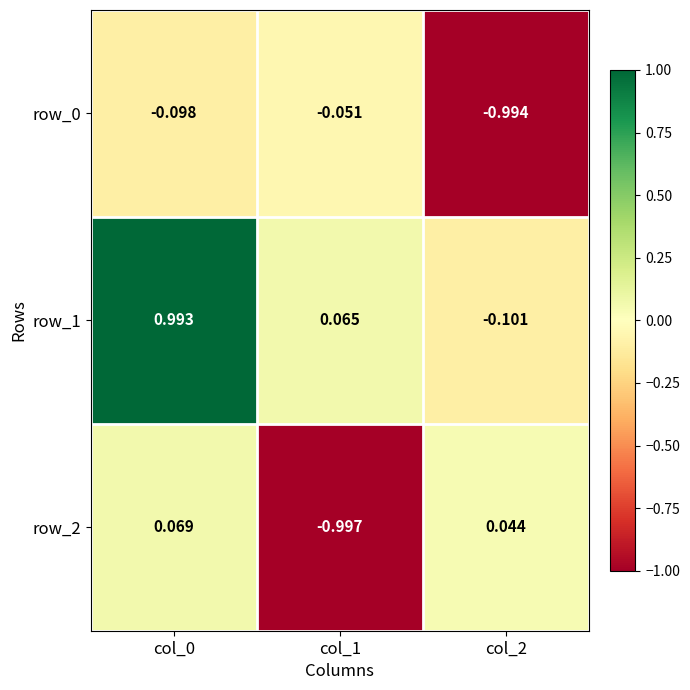

Is the value of row_0 at col_2 greater than the value of row_2 at col_2?

No